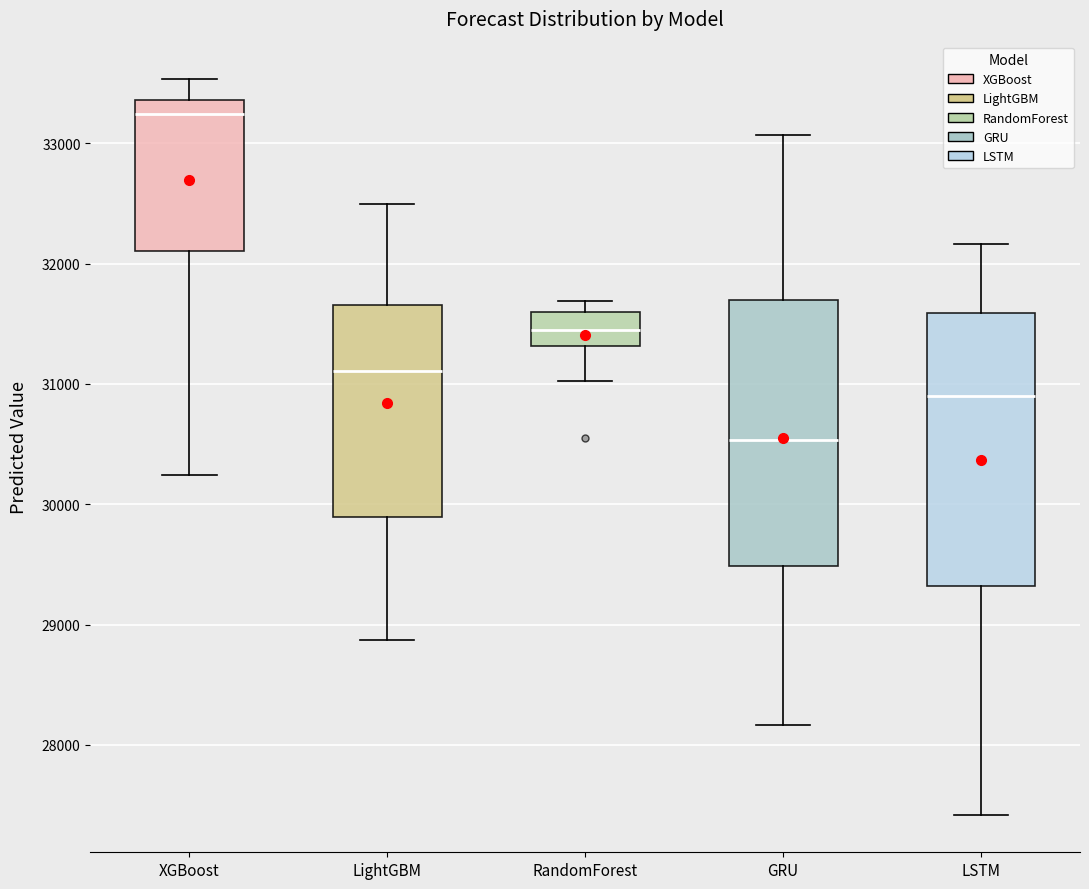

Reading left to right, transcribe this box plot: for each box, give where its median line is, the range the box spans, and where its two whiskers end, as read against the y-axis. The values are not printed on the chart, so give them approximately, as read against the axis.

XGBoost: median 33200, box 32100 to 33400, whiskers 30200 to 33500
LightGBM: median 31100, box 29900 to 31700, whiskers 28900 to 32500
RandomForest: median 31400, box 31300 to 31600, whiskers 31000 to 31700
GRU: median 30500, box 29500 to 31700, whiskers 28200 to 33100
LSTM: median 30900, box 29300 to 31600, whiskers 27400 to 32200